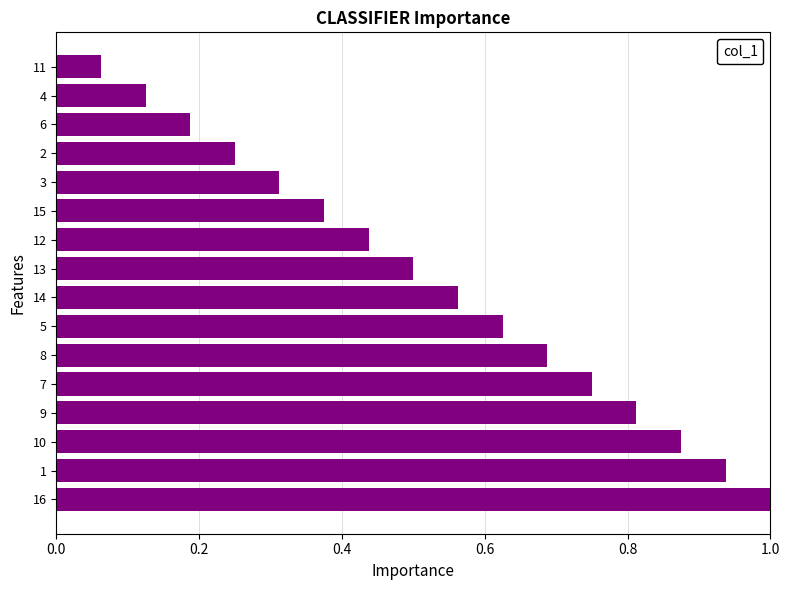

List the labels in order of value, smallest first.

11, 4, 6, 2, 3, 15, 12, 13, 14, 5, 8, 7, 9, 10, 1, 16